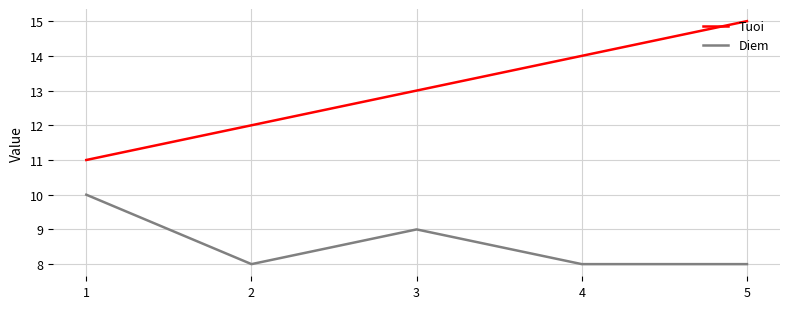

List the series in order of their overall mean, highest first.

Tuoi, Diem